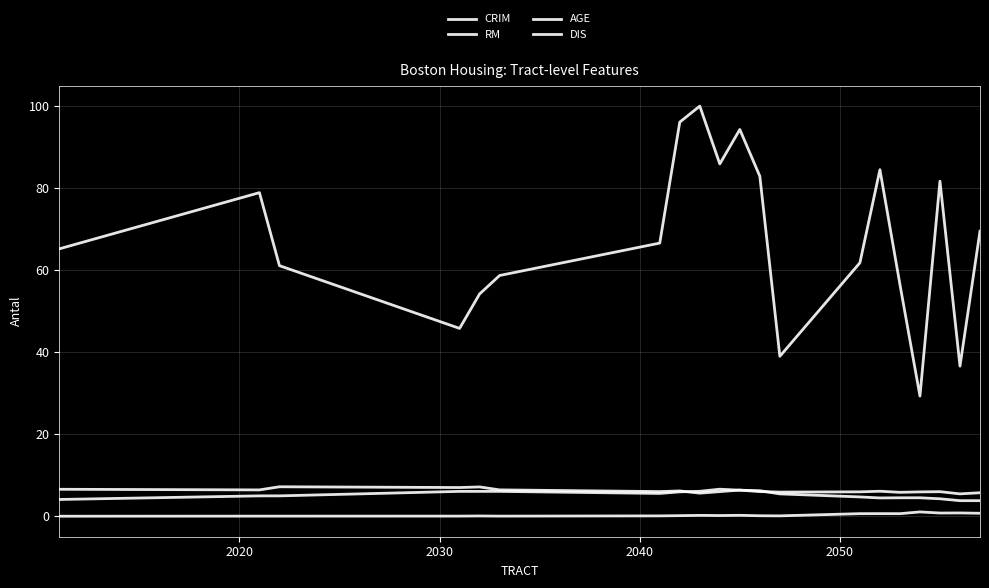

What is the value of the AGE point at the 12th from the left?

82.9